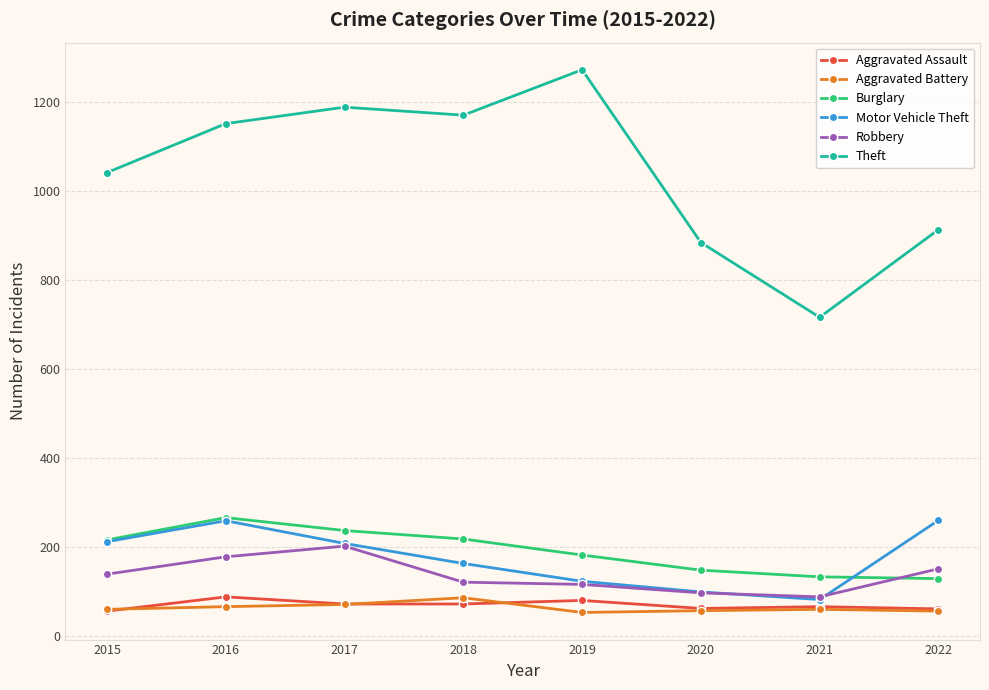

True or false: Aggravated Assault and Theft cross at least once.

False